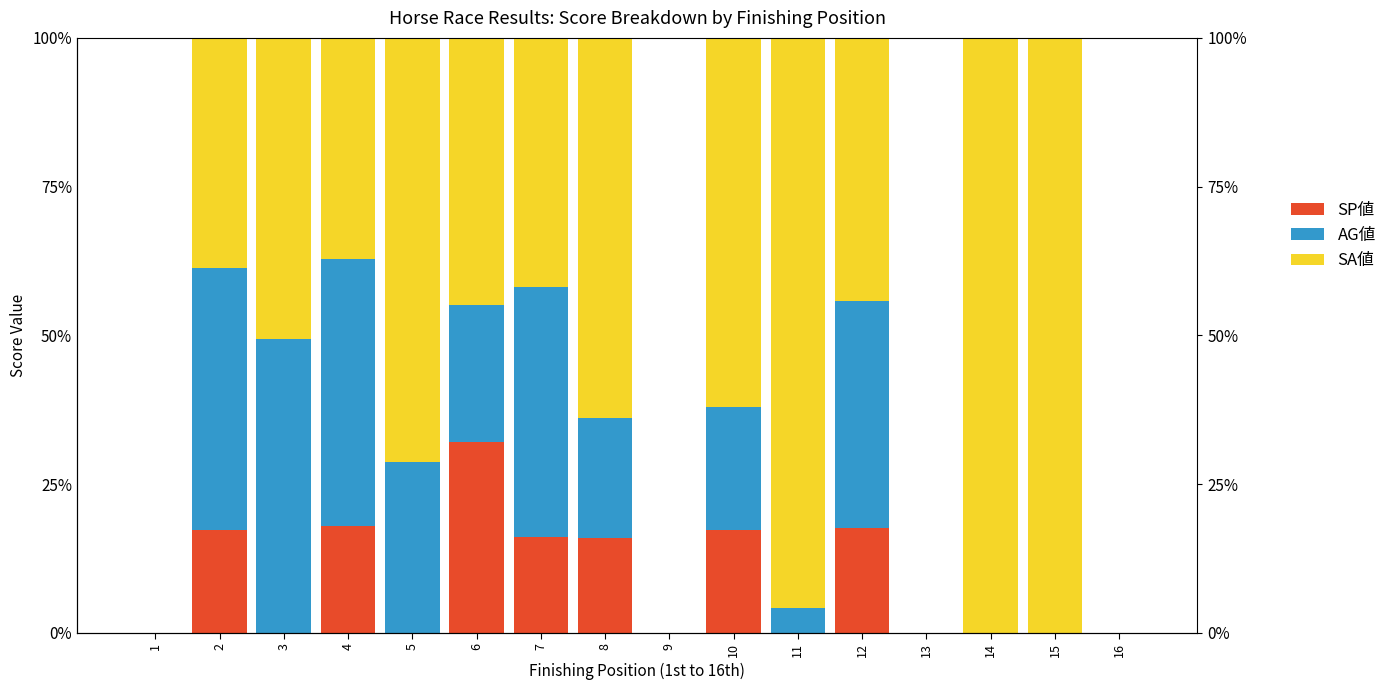

What is the sum of the SP値 values at 9 and 12?

17.6